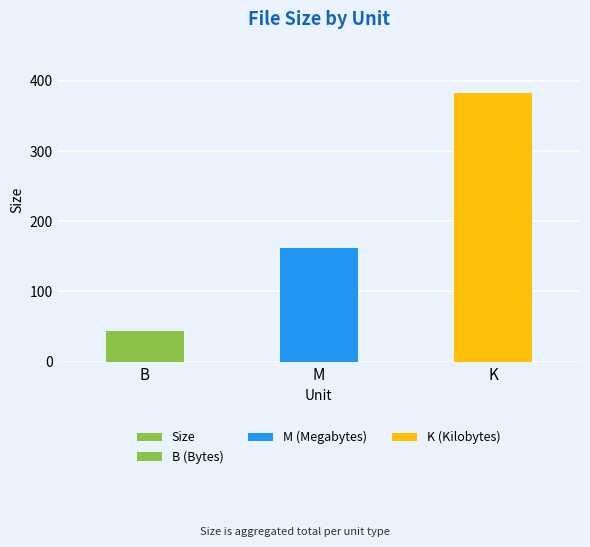

What is the value of the 2nd bar from the left?

162.5